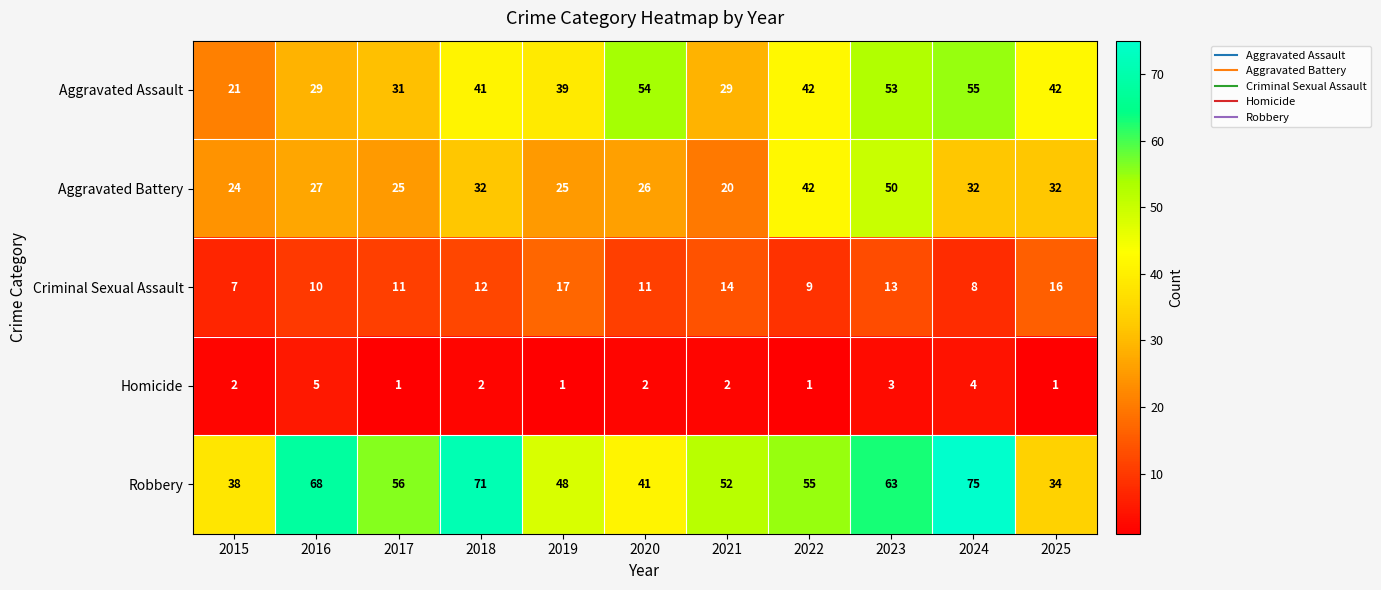

List the series in order of their peak value, highest first.

Robbery, Aggravated Assault, Aggravated Battery, Criminal Sexual Assault, Homicide